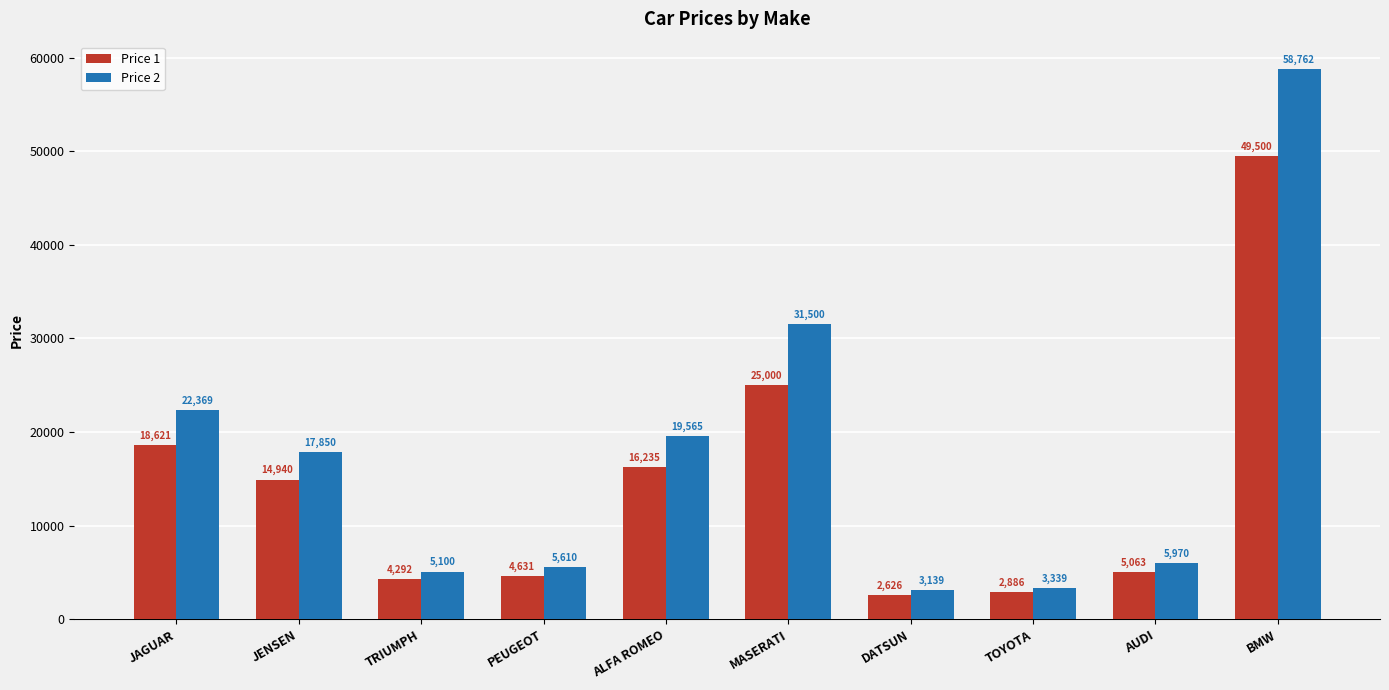

What is the approximate value of Price 1 at DATSUN?

2626